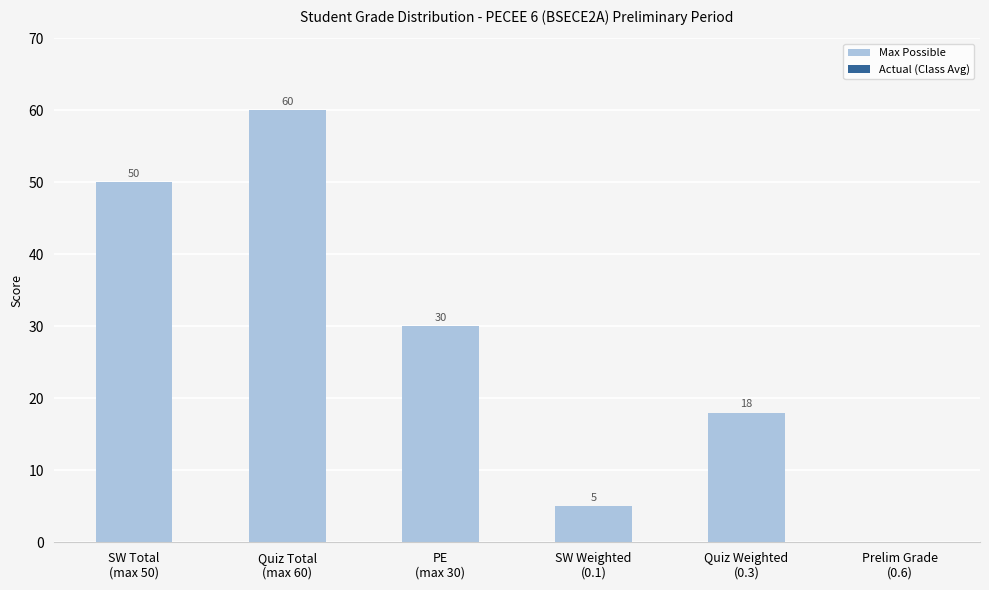

Are the bars horizontal?

No